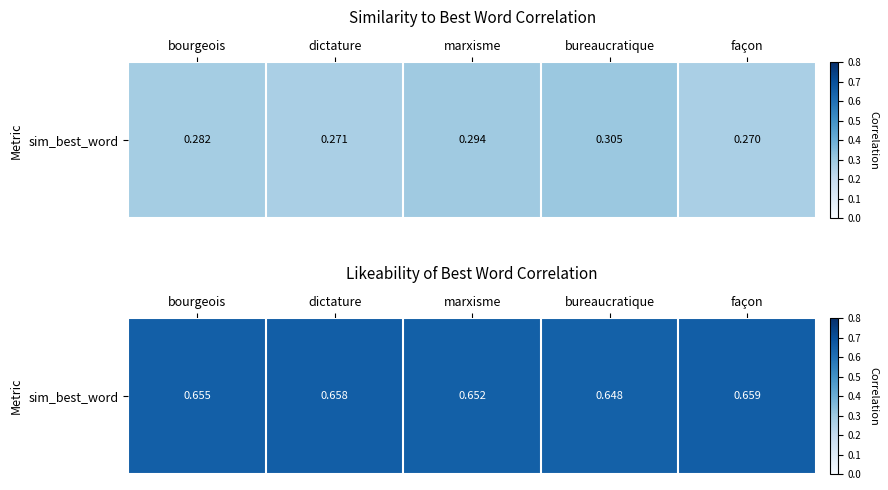

List the labels in order of value, smallest first.

bureaucratique, marxisme, bourgeois, dictature, façon